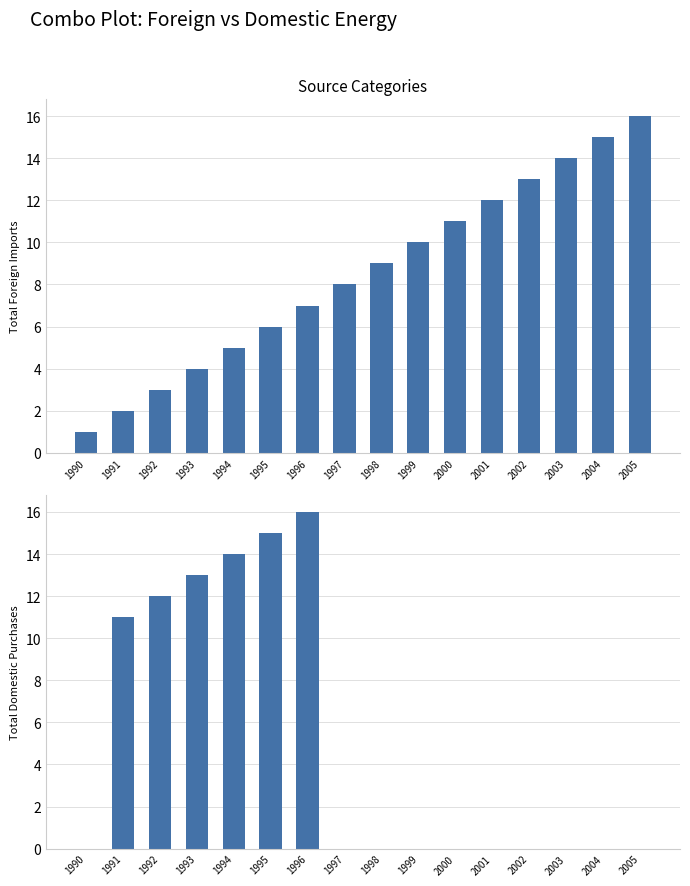

Where is Total Domestic Purchases nearest to the value 8?

1991